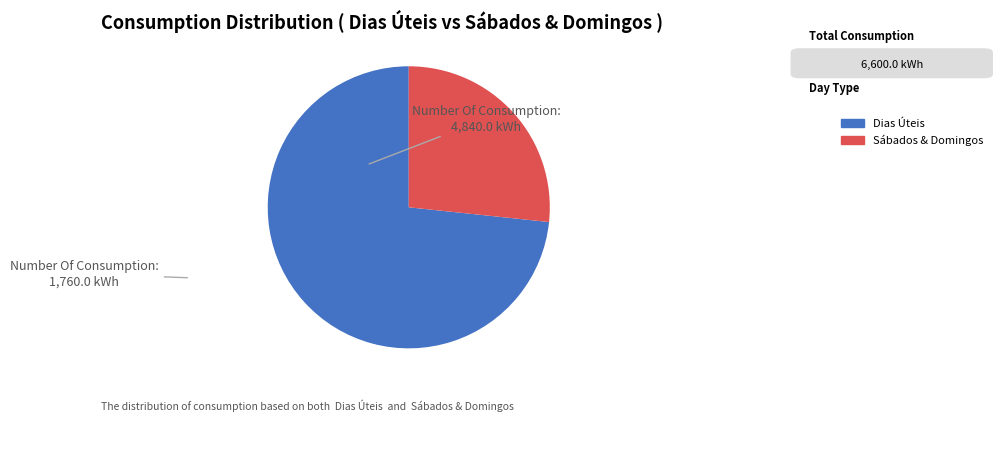

Do Dias Úteis and Sábados & Domingos together represent more than half of the pie?

Yes